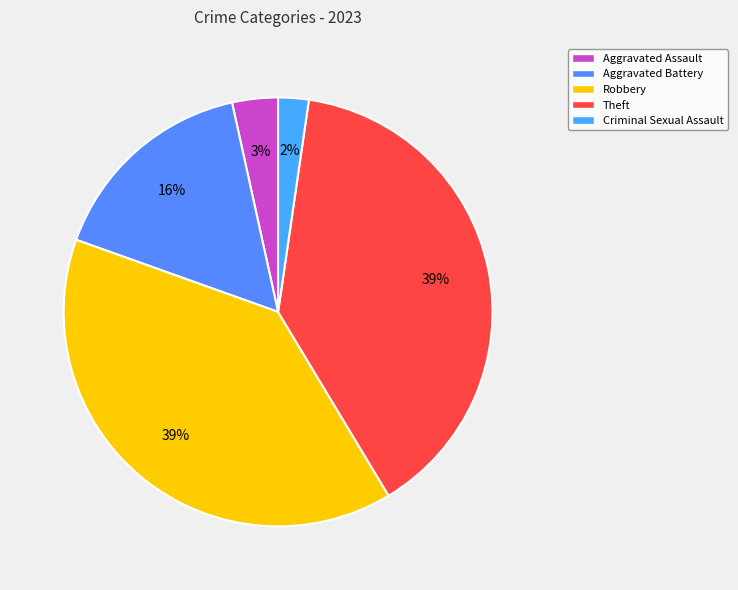

How many segments does this pie chart have?

5